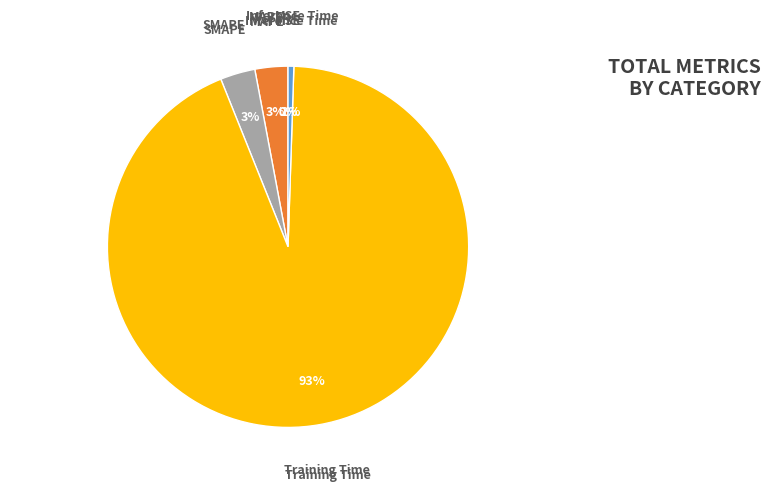

To the nearest percent, what percentage of the pie is SMAPE?

3%